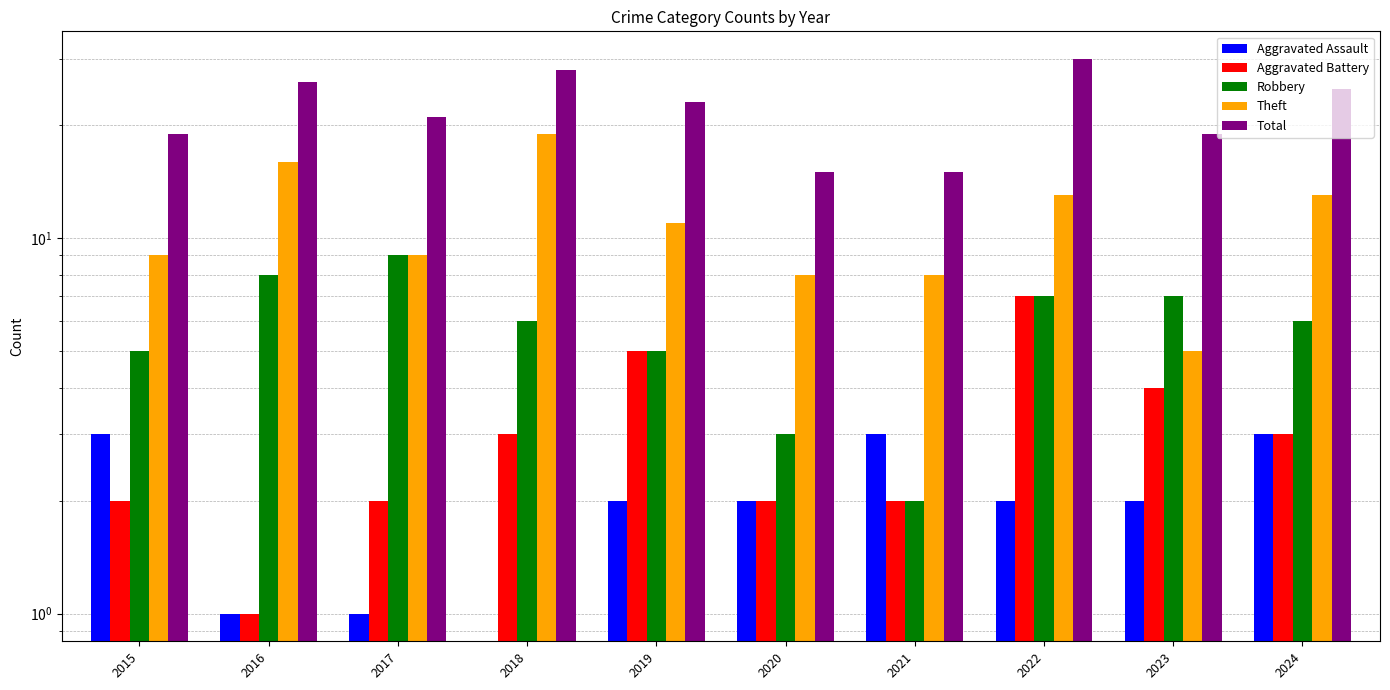

Between 2018 and 2020, which is larger?

2020